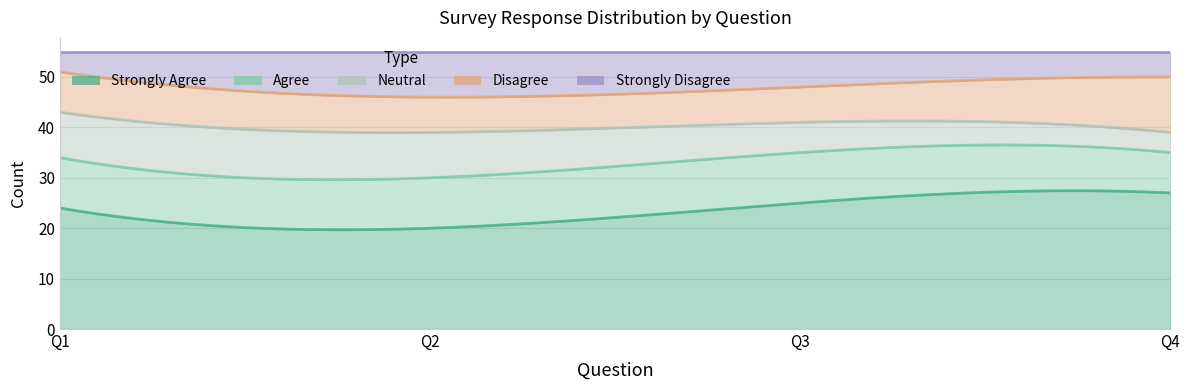

How many lines are shown in the chart?

5